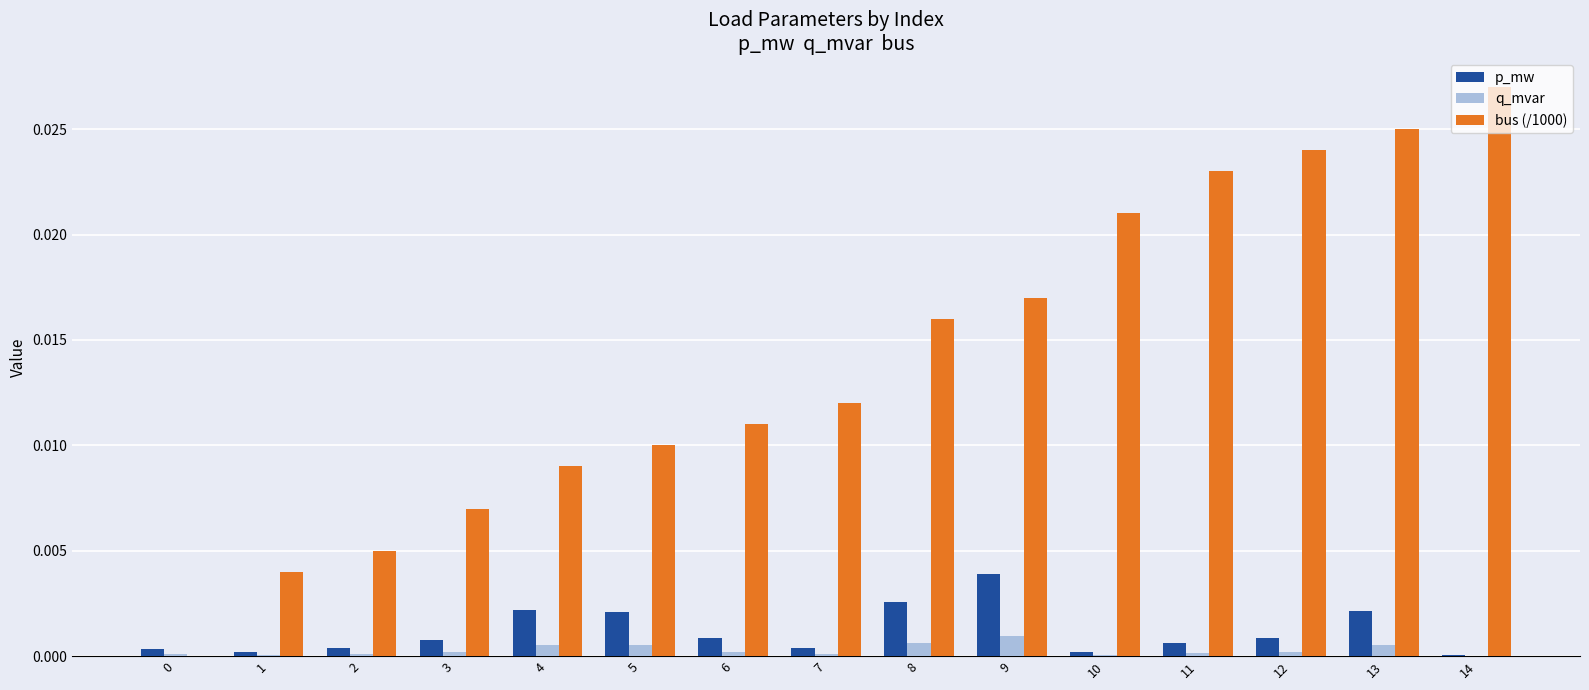

How many groups of bars are there?

15